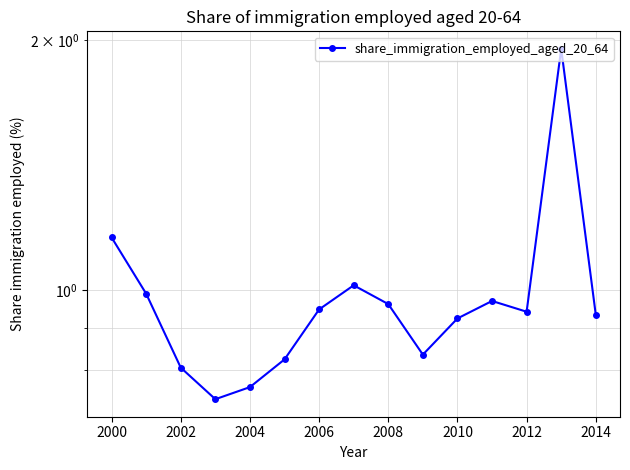

How many points are lower than both their immediate neighbors (excluding endpoints)?

3